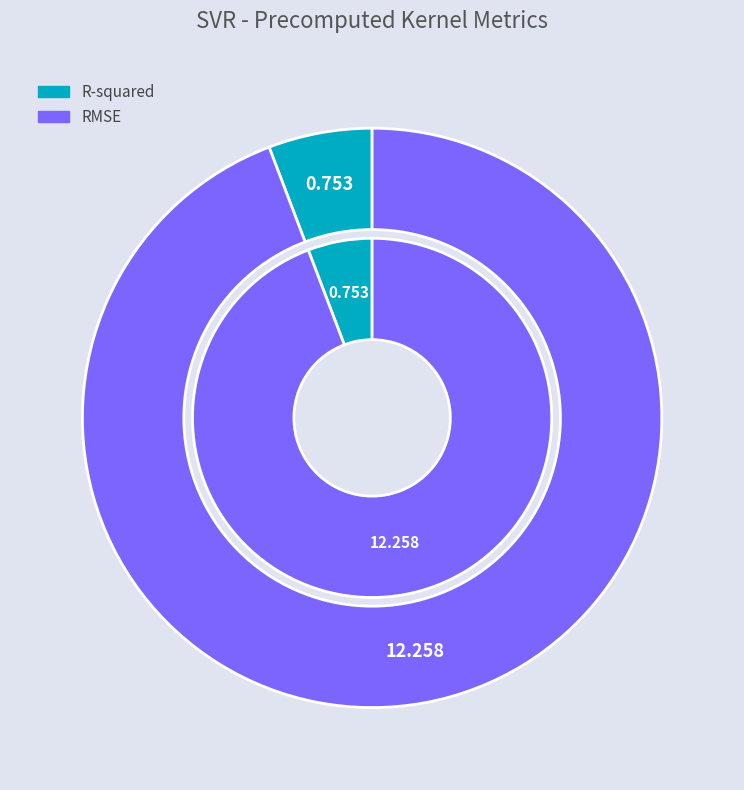

Do R-squared and RMSE together represent more than half of the pie?

Yes